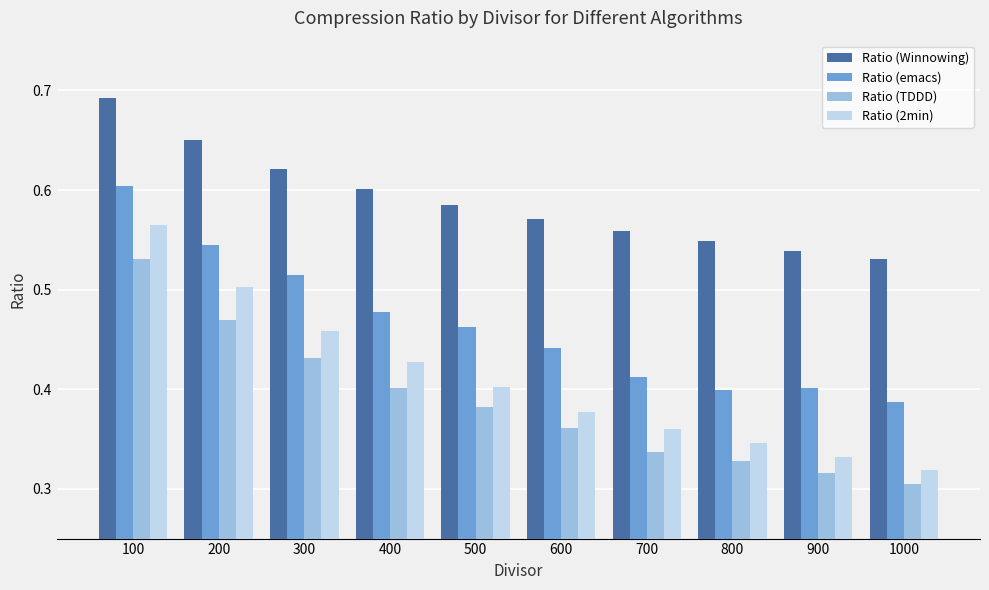

What is the difference between the Ratio (Winnowing) values at 1000 and 400?

0.1